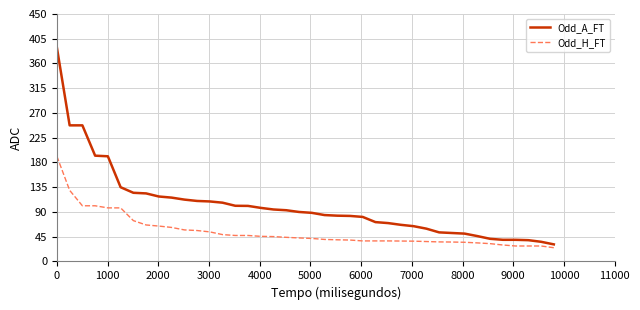

Is this an area chart (filled region under the line)?

No